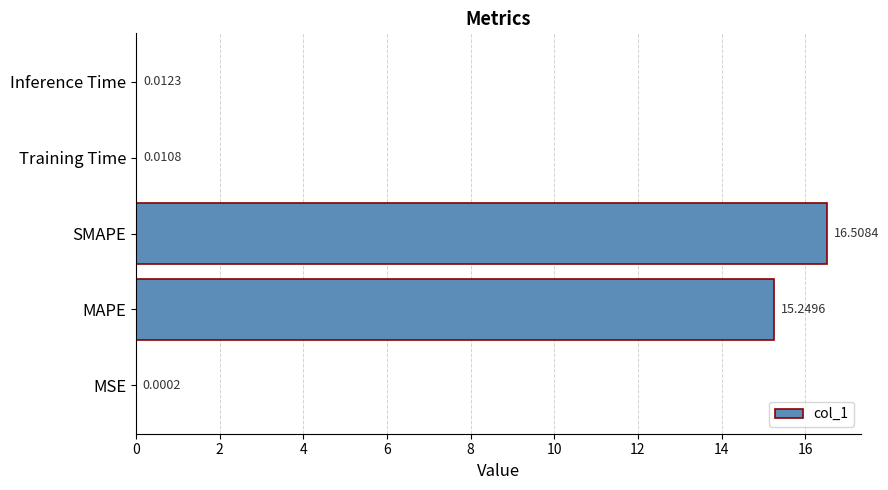

Count the number of categories in the chart.

5